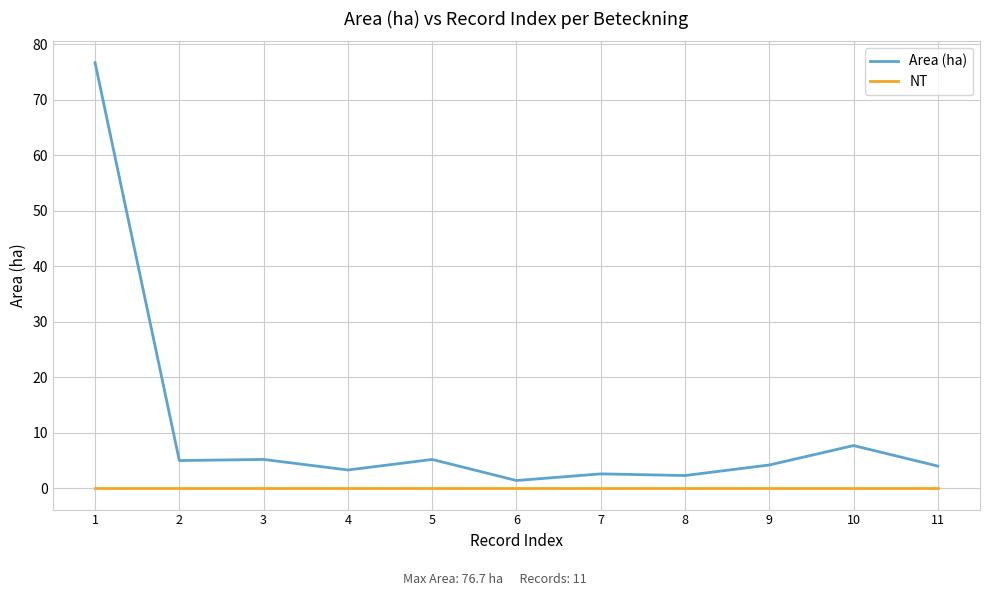

What is the highest value of the Area (ha) series?

76.7